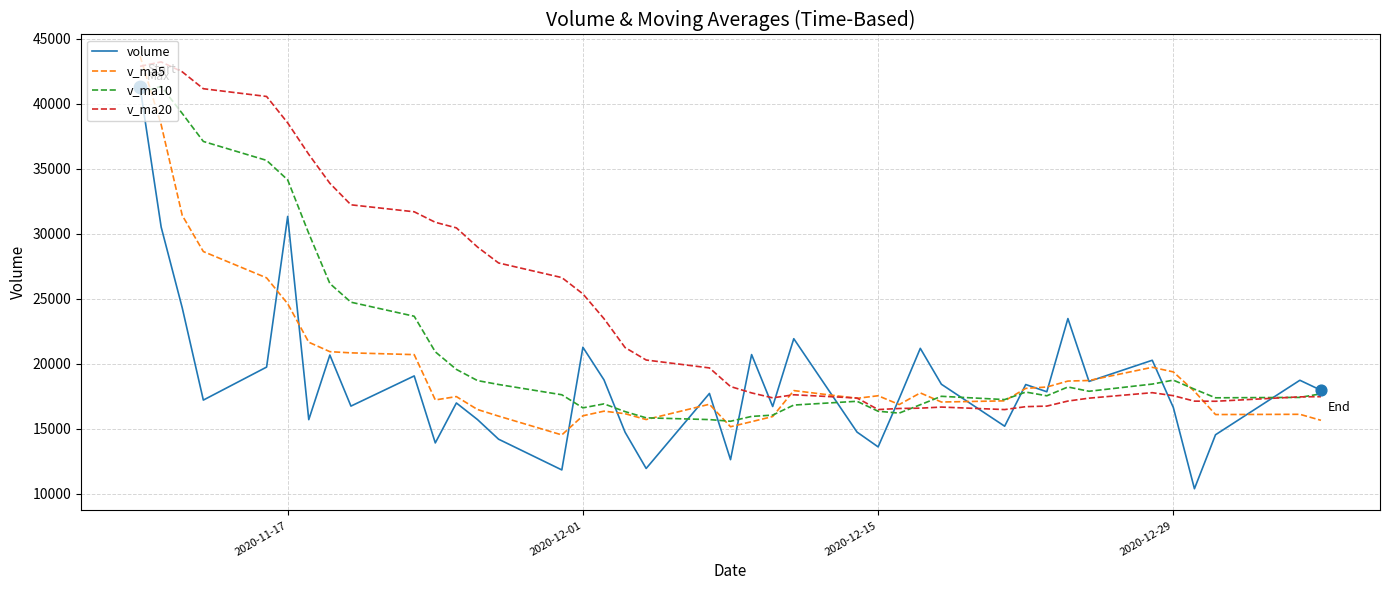

Which series has the largest total across all categories?

v_ma20